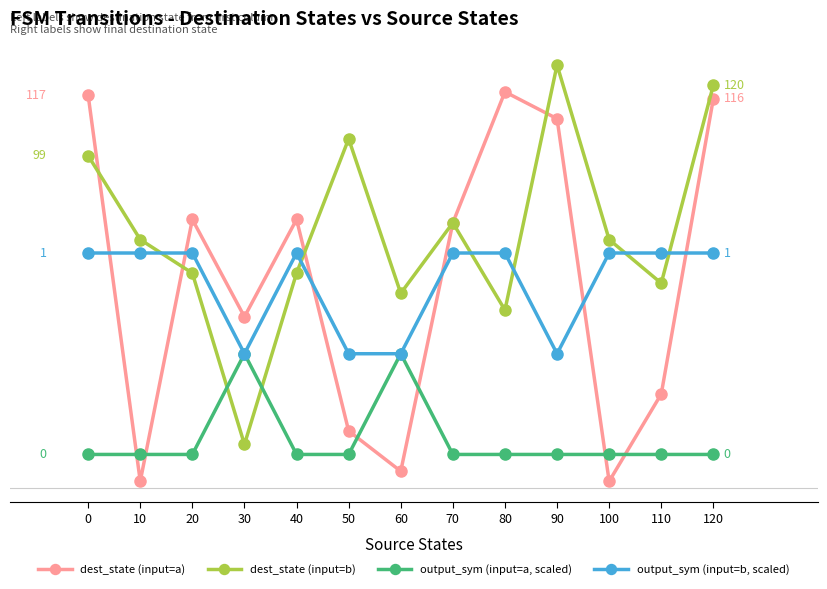

True or false: output_sym (input=a, scaled) and dest_state (input=a) cross at least once.

True